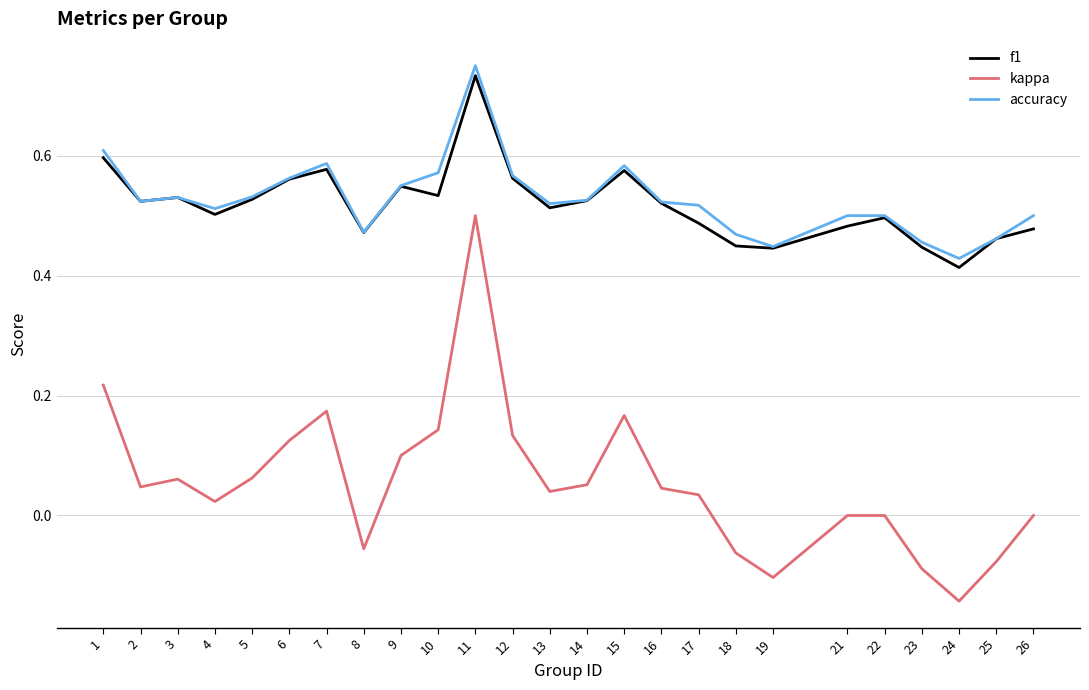

What is the total value across all series at 8?

0.9